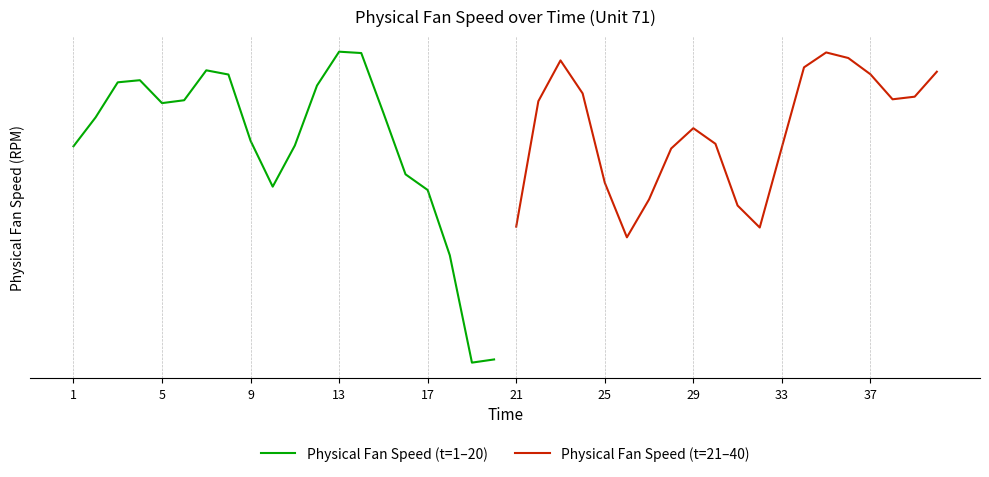

Which has a higher value, 37 or 13?

13